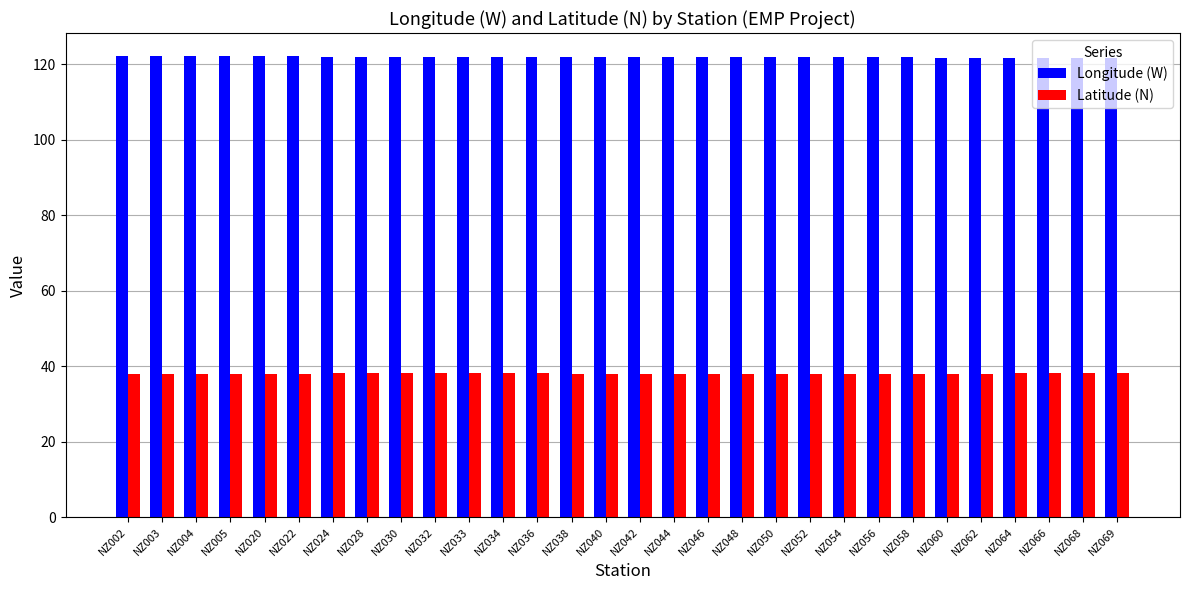

What are all the series names shown in the legend?

Longitude (W), Latitude (N)